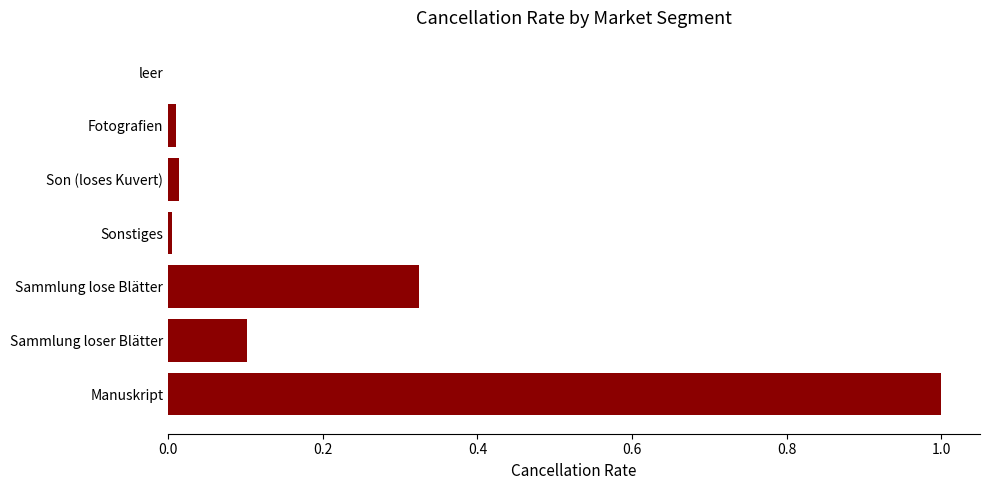

Which has a higher value, Sammlung lose Blätter or Sonstiges?

Sammlung lose Blätter